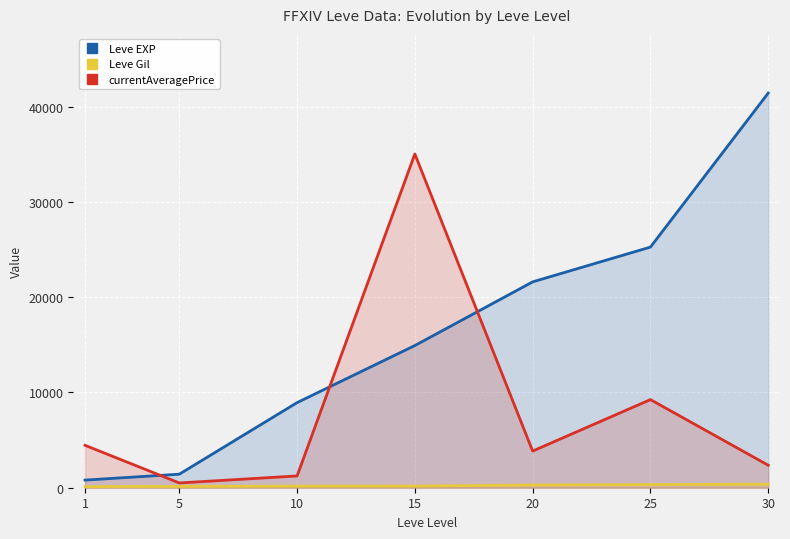

What is the value of the currentAveragePrice point at the 5th from the left?

3846.5